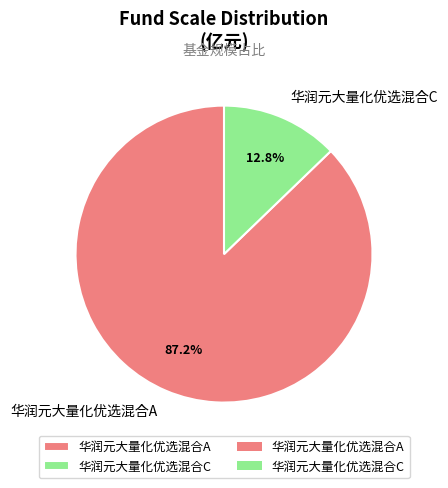

To the nearest percent, what is the difference between the 华润元大量化优选混合A and 华润元大量化优选混合C slice percentages?

74%